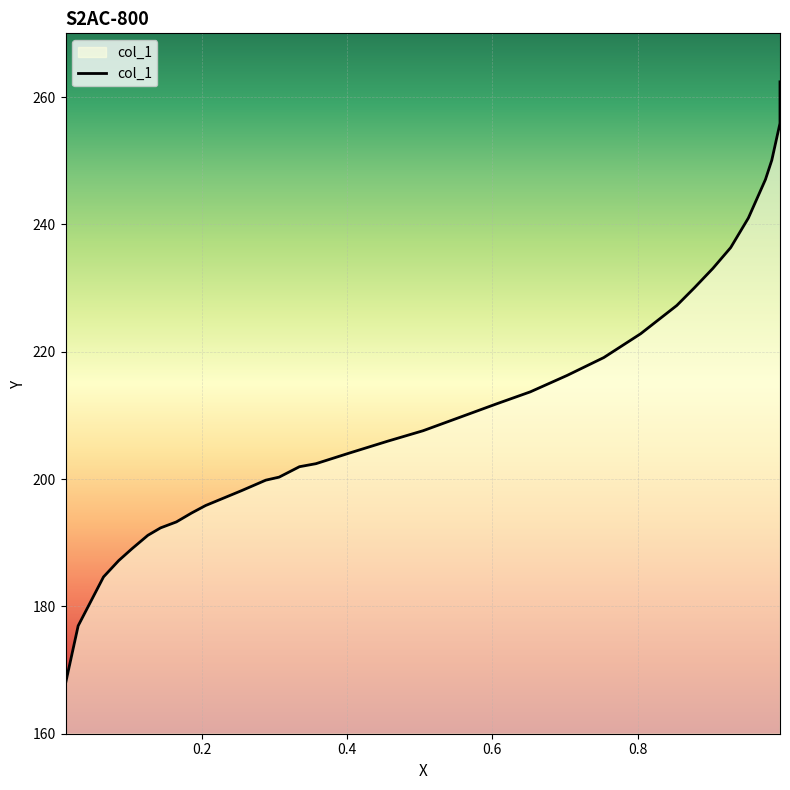

How many data points does each series have?

34